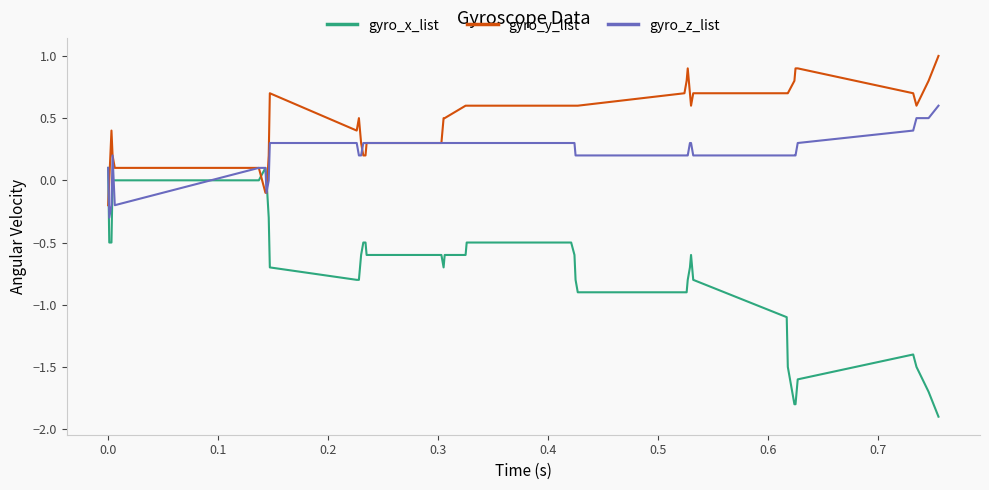

What is the smallest value displayed?

-1.9